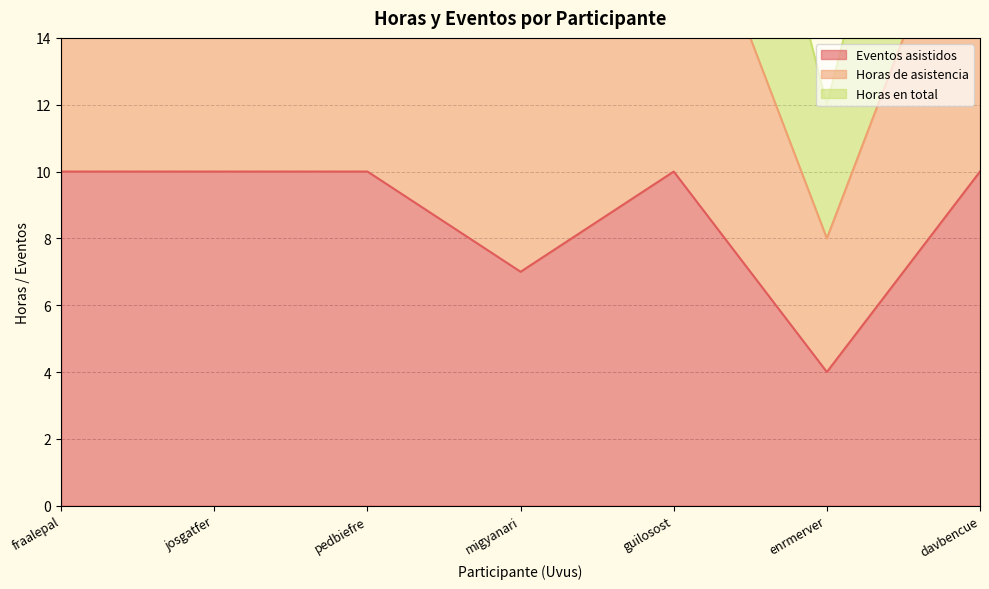

What position from the right is davbencue?

1